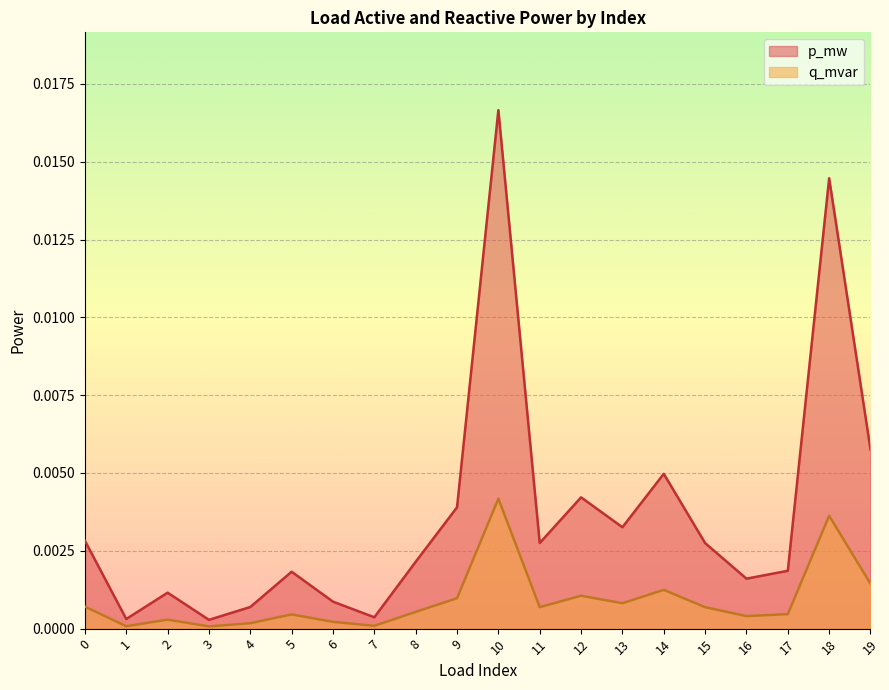

True or false: q_mvar and p_mw cross at least once.

False